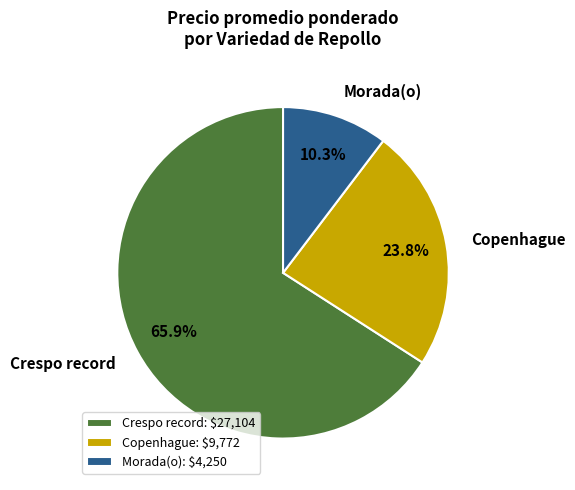

Which has a higher value, Copenhague or Crespo record?

Crespo record